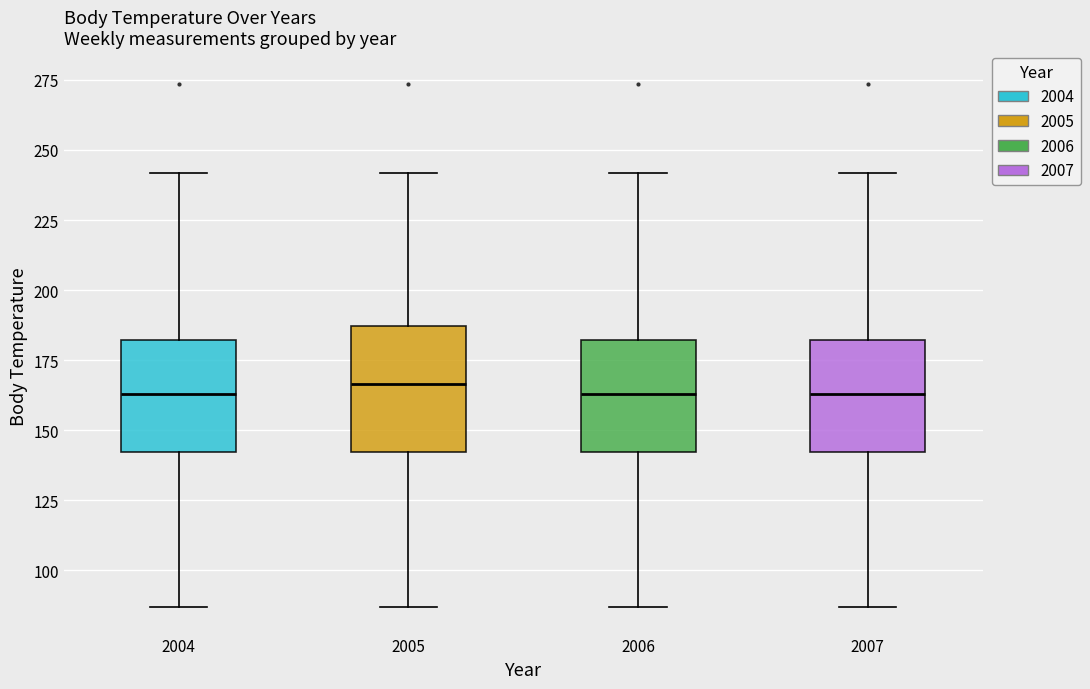

Reading left to right, transcribe this box plot: for each box, give where its median line is, the range the box spans, and where its two whiskers end, as read against the y-axis. The values are not printed on the chart, so give them approximately, as read against the axis.

2004: median 165, box 140 to 180, whiskers 85 to 240
2005: median 165, box 140 to 185, whiskers 85 to 240
2006: median 165, box 140 to 180, whiskers 85 to 240
2007: median 165, box 140 to 180, whiskers 85 to 240